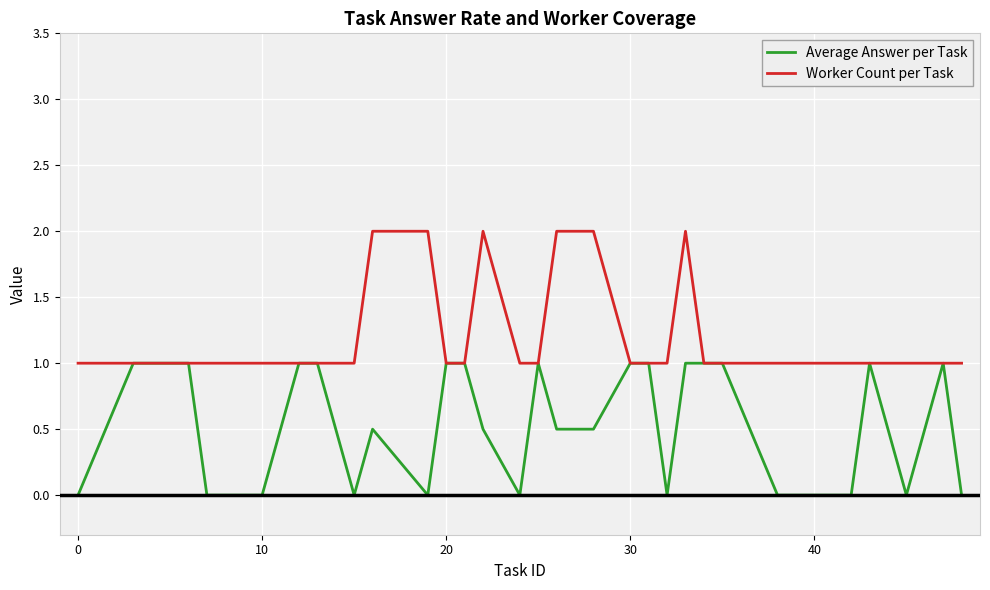

Rank the series by their average value, from lowest to highest.

Average Answer per Task, Worker Count per Task